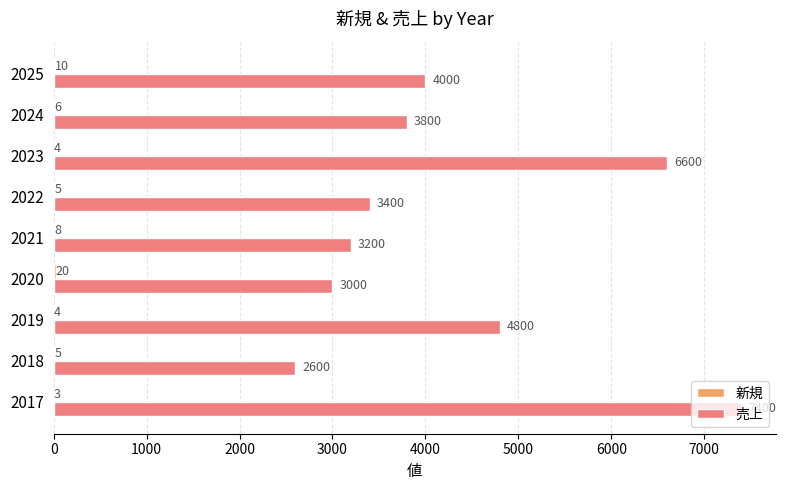

How many categories are shown in the chart?

9